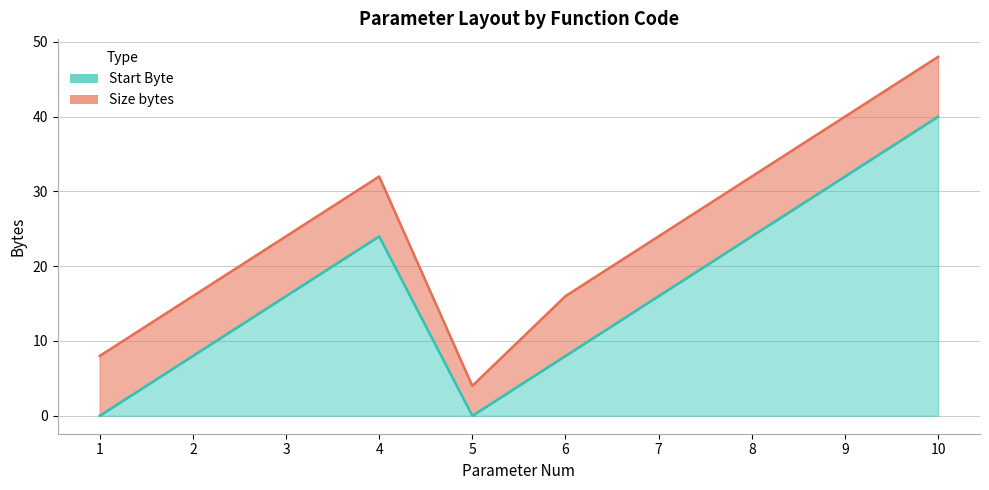

What is the maximum value shown in the chart?

40